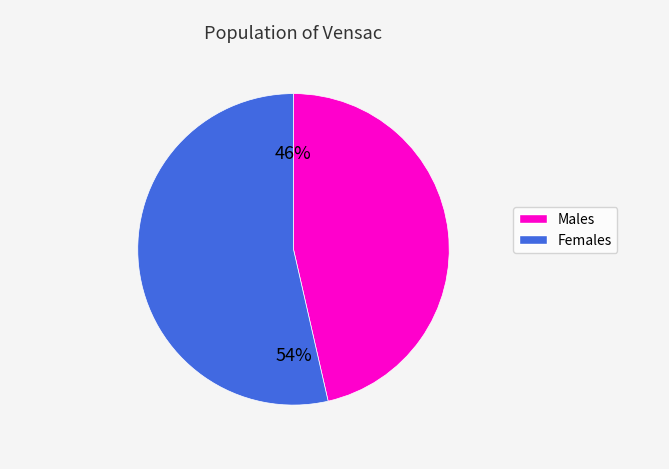

Is there a majority slice in this chart?

Yes